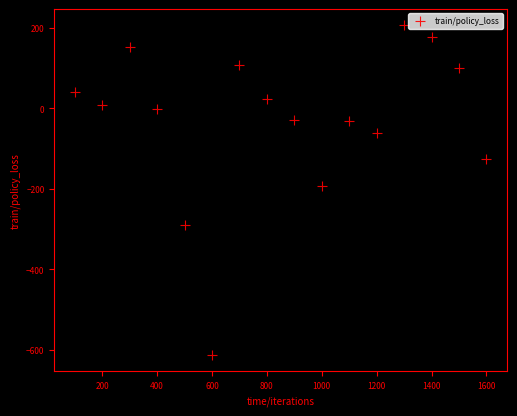

What Y value in the scatter plot is closest to -203?

-192.0